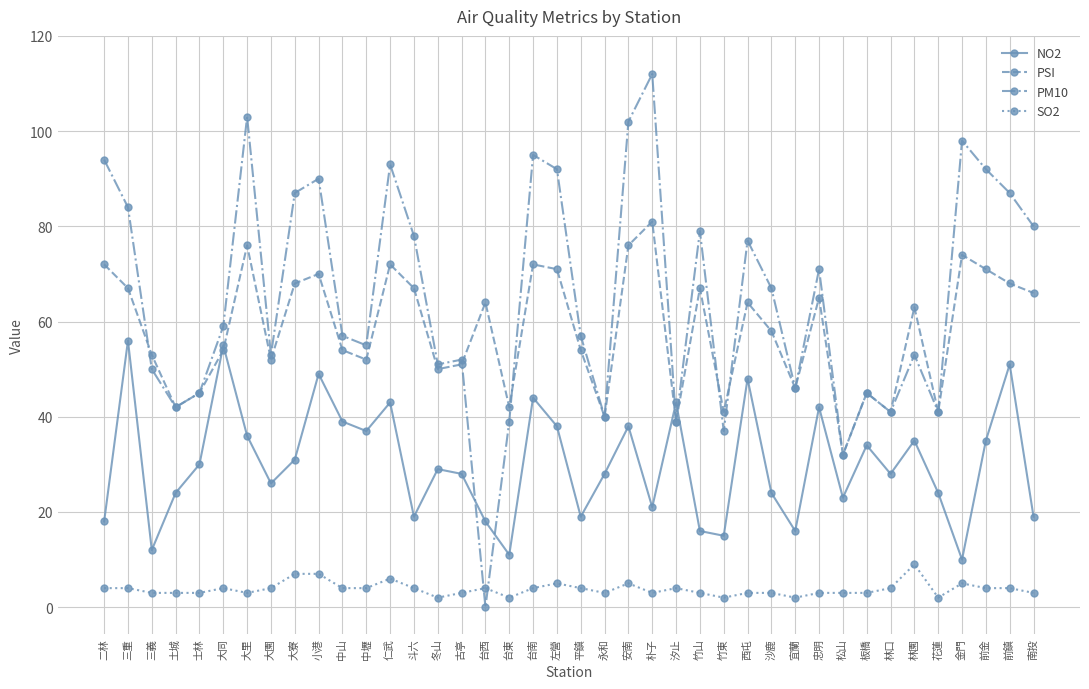

True or false: PSI and PM10 cross at least once.

True